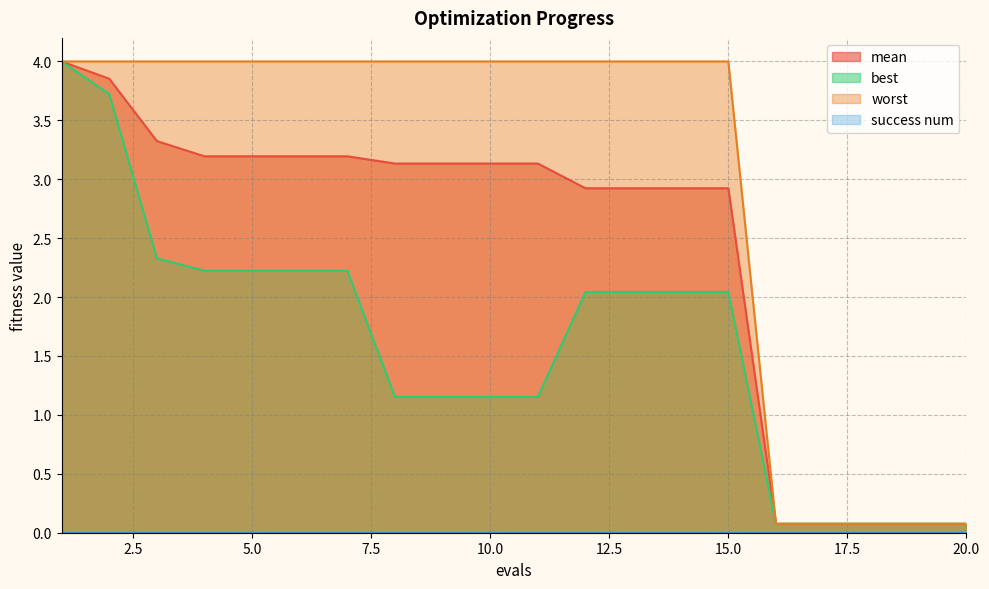

How many distinct data groups are displayed?

4